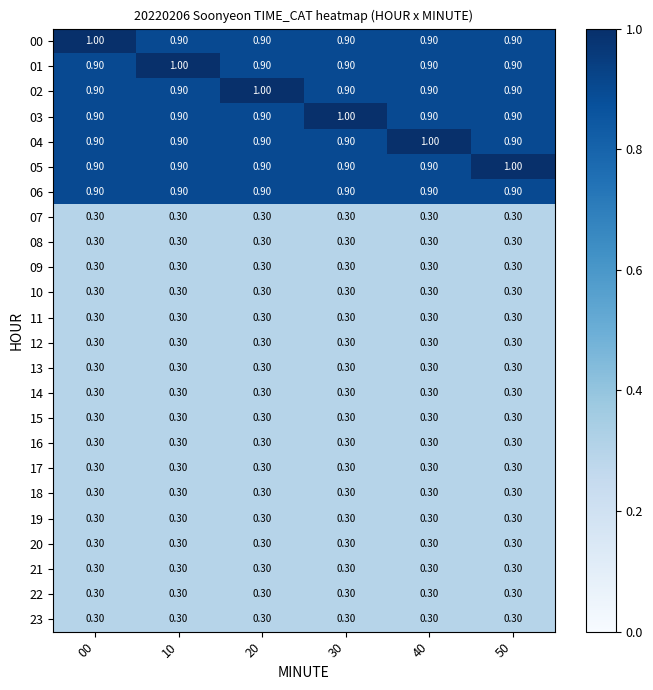

What is the difference between the highest and lowest values at 10?

0.7